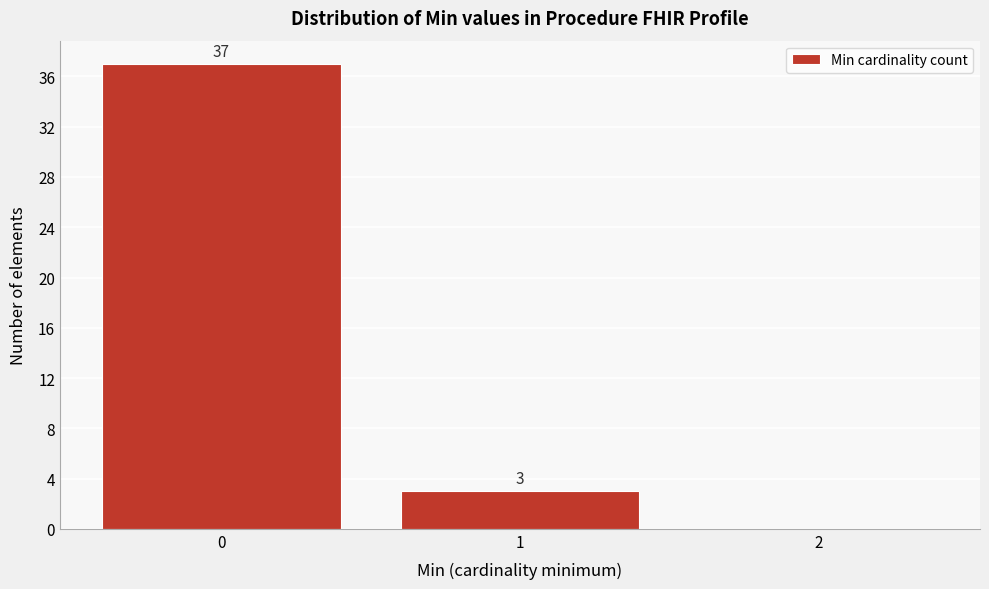

Over which range of the x-axis is the bar tallest?

-0.5 to 0.5